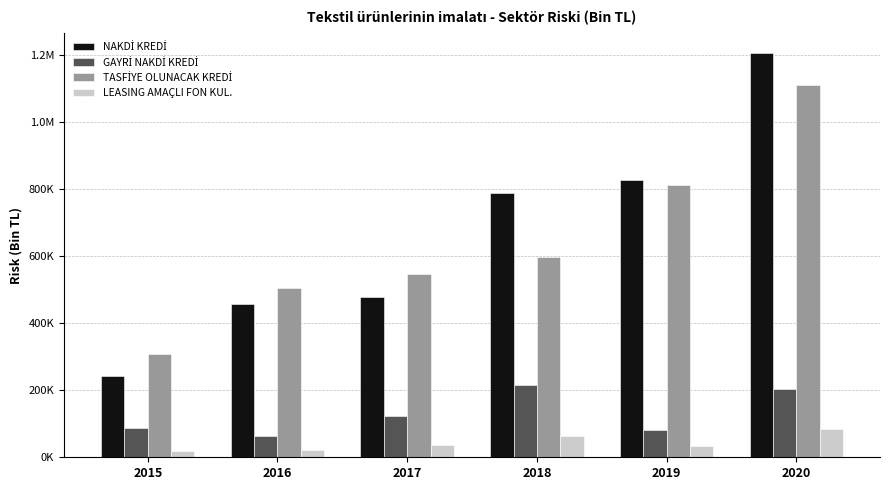

Reading right to left, what are all the values shown in this chart?

NAKDİ KREDİ: 2020=1205092.5	2019=828270.3	2018=787235.6	2017=477034.0	2016=456205.2	2015=243648.5
GAYRİ NAKDİ KREDİ: 2020=204858.9	2019=80858.7	2018=214655.5	2017=123420.7	2016=62606.0	2015=86744.3
TASFİYE OLUNACAK KREDİ: 2020=1109506.1	2019=811051.8	2018=596026.9	2017=546194.2	2016=504018.3	2015=307240.4
LEASING AMAÇLI FON KUL.: 2020=83193.5	2019=32297.1	2018=64235.4	2017=37974.9	2016=21066.3	2015=17363.0